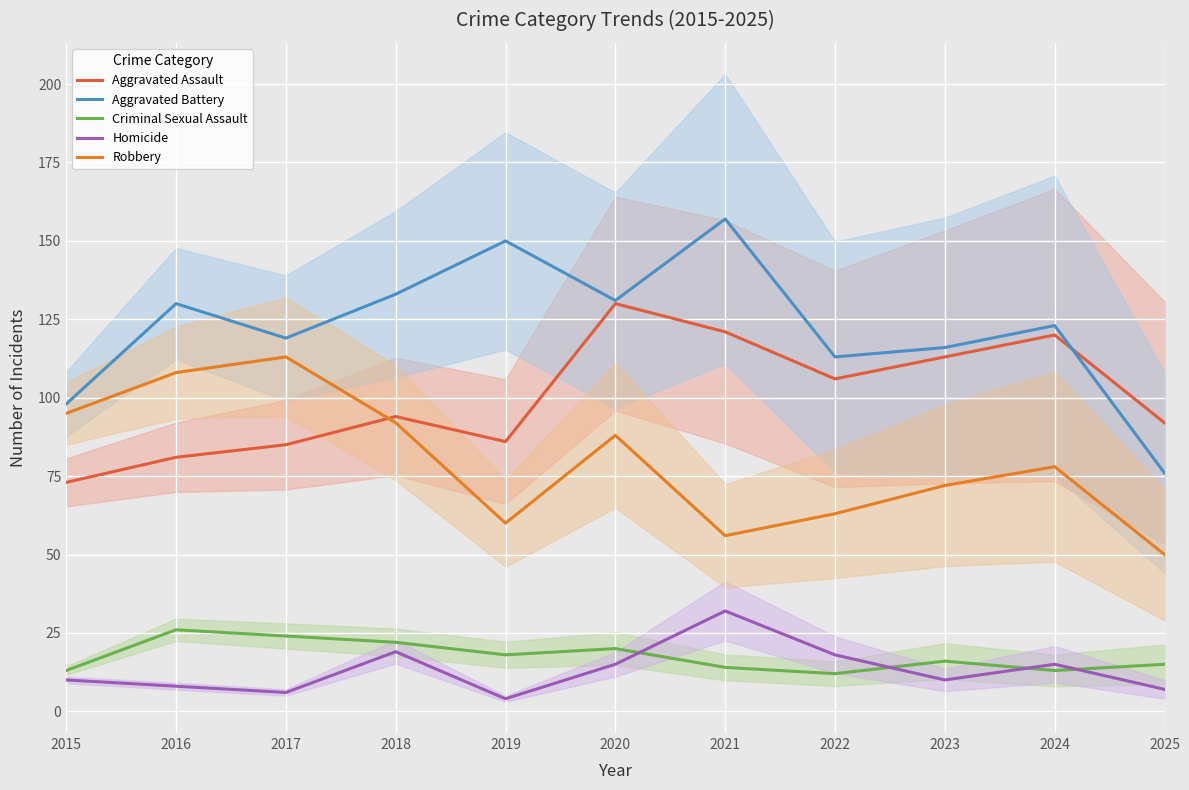

At which category is the sum across all series the highest?

2020